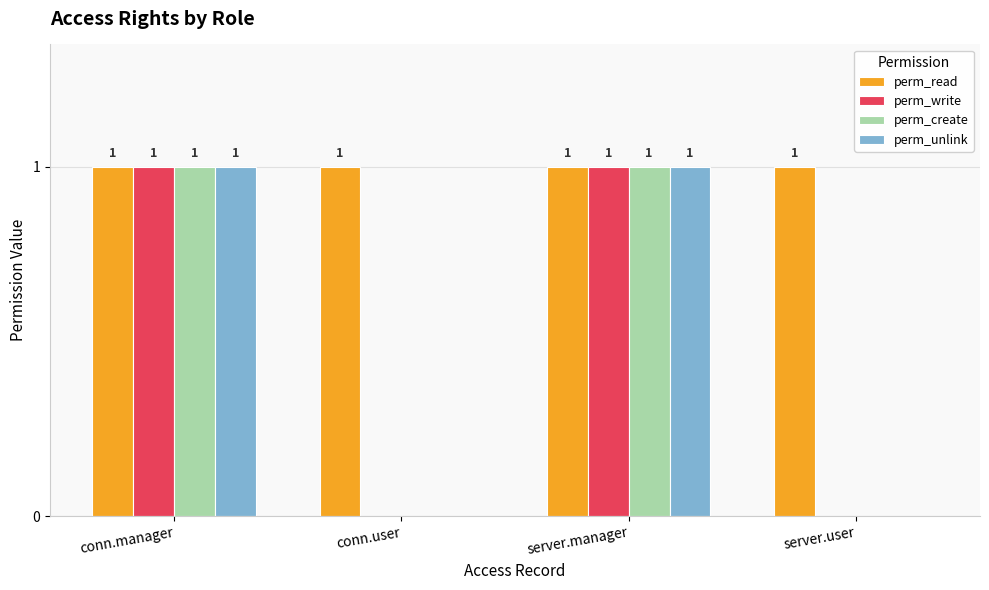

How many groups of bars are there?

4